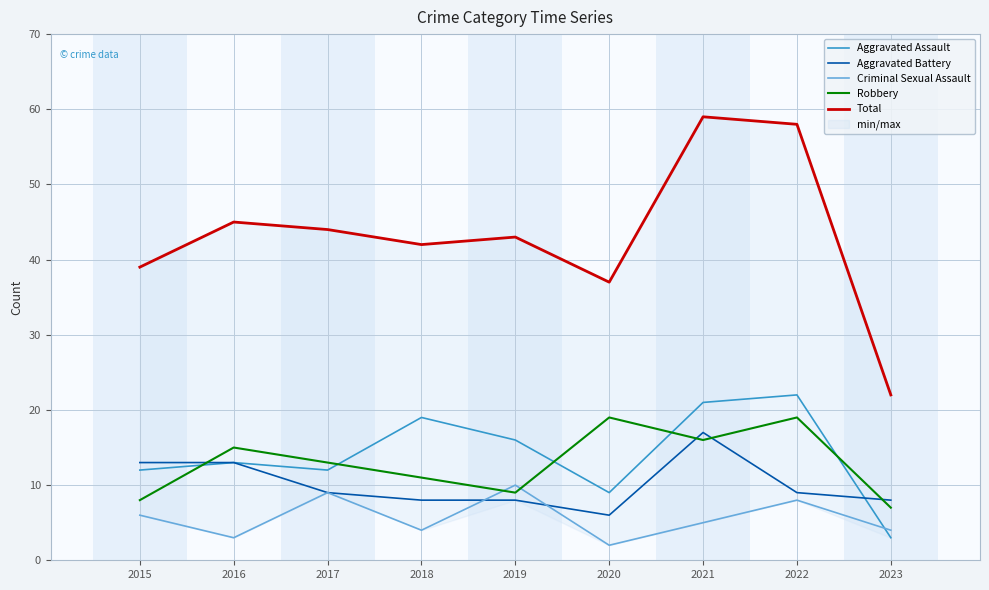

At which label does Aggravated Assault reach its minimum?

2023